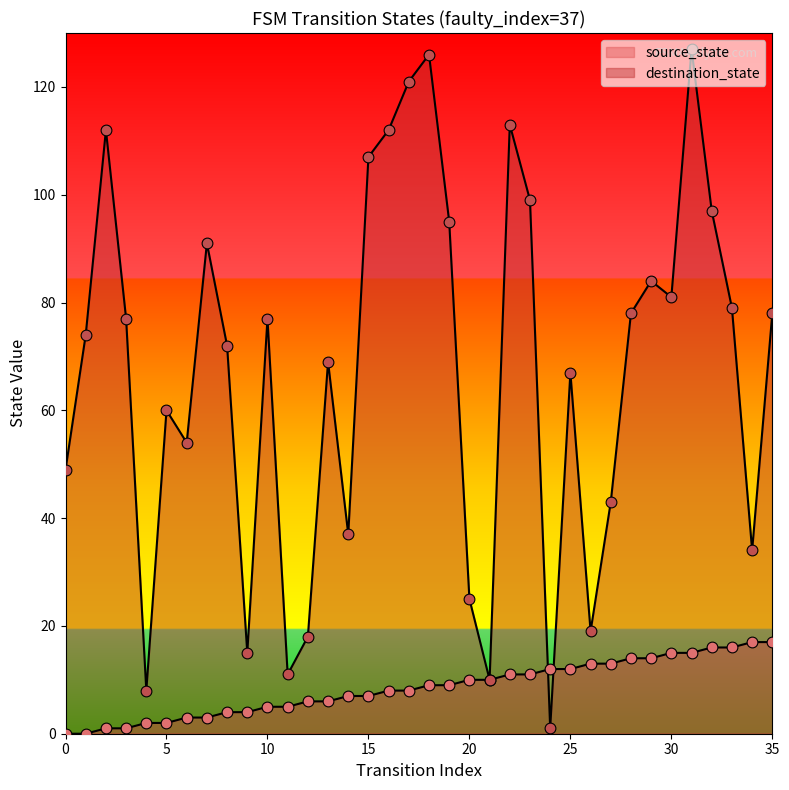

What are all the series names shown in the legend?

source_state, destination_state